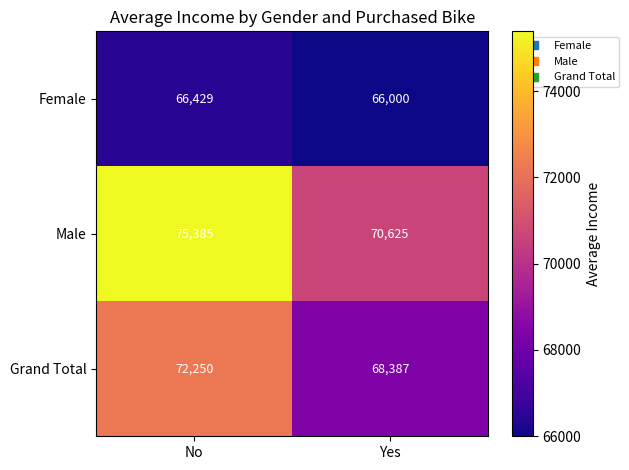

Read the Female value at No, to the nearest 5.

66430